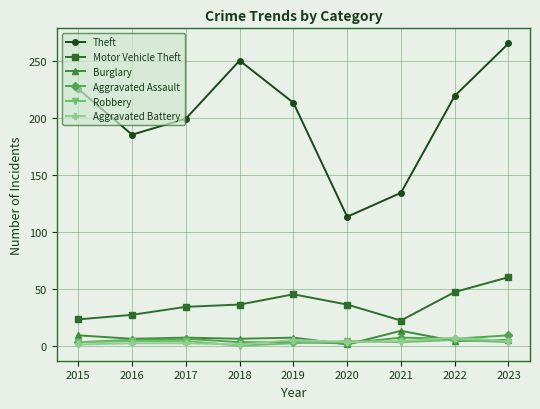

What is the approximate value of Motor Vehicle Theft at 2017?

34